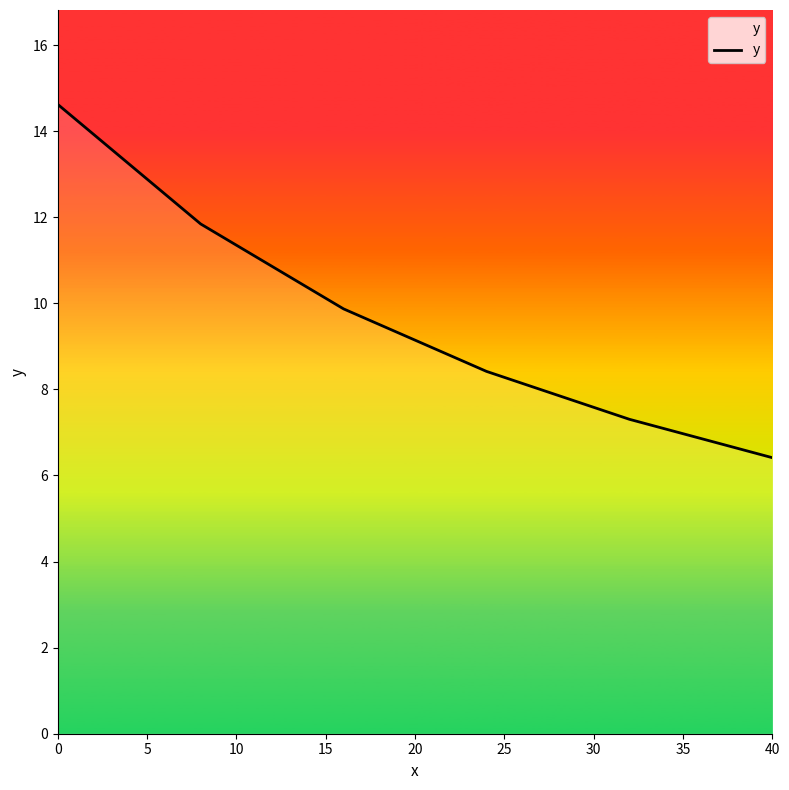

True or false: there are more than 1 points higher than both neighbors.

False